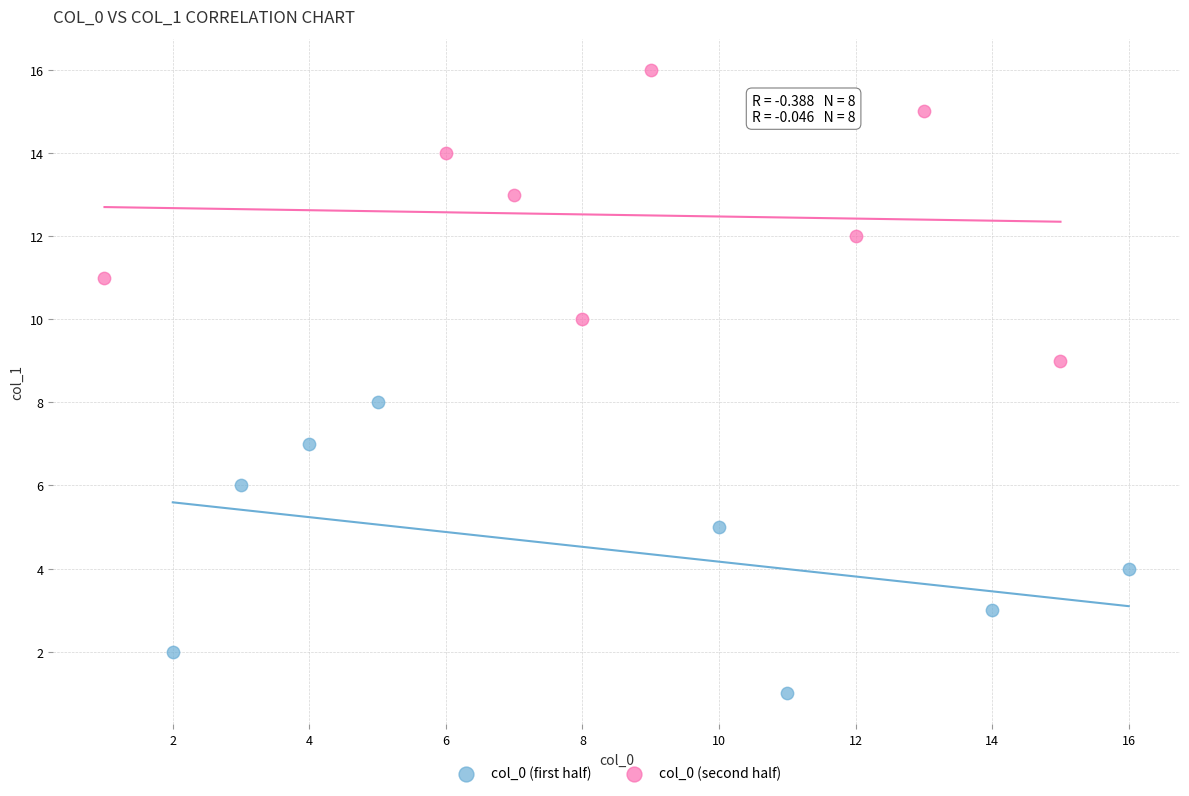

Which series contains the lowest Y value?

col_0 (first half)